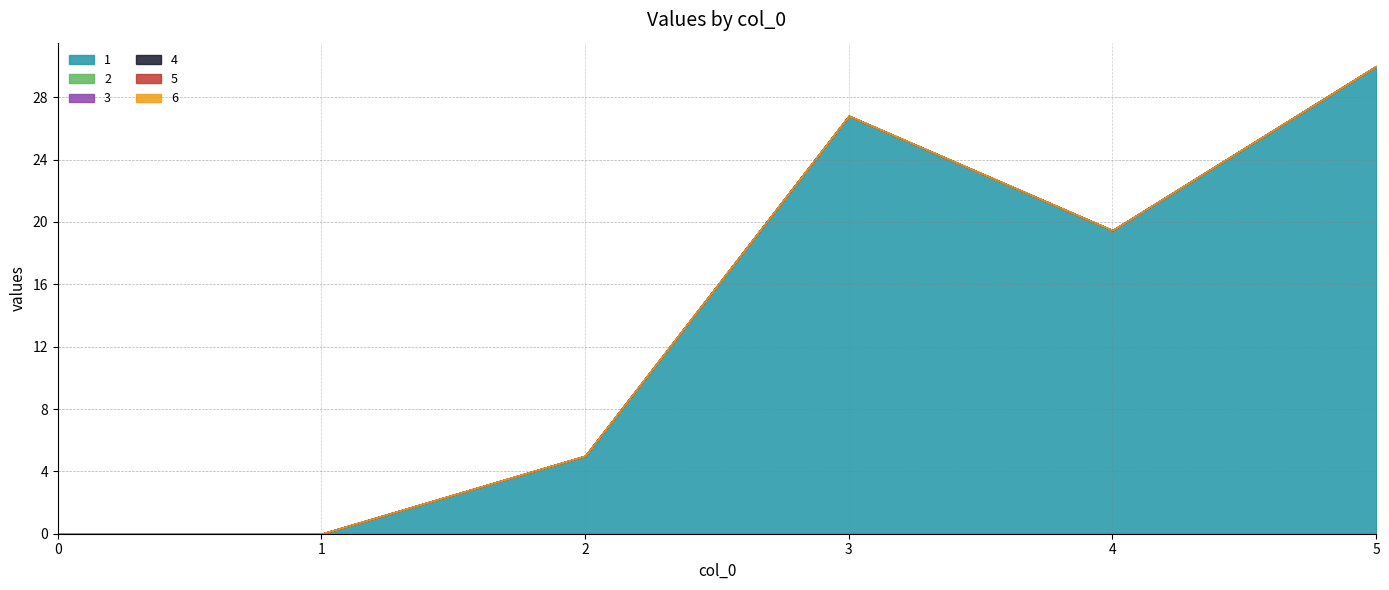

True or false: 4 and 1 intersect in this chart.

False